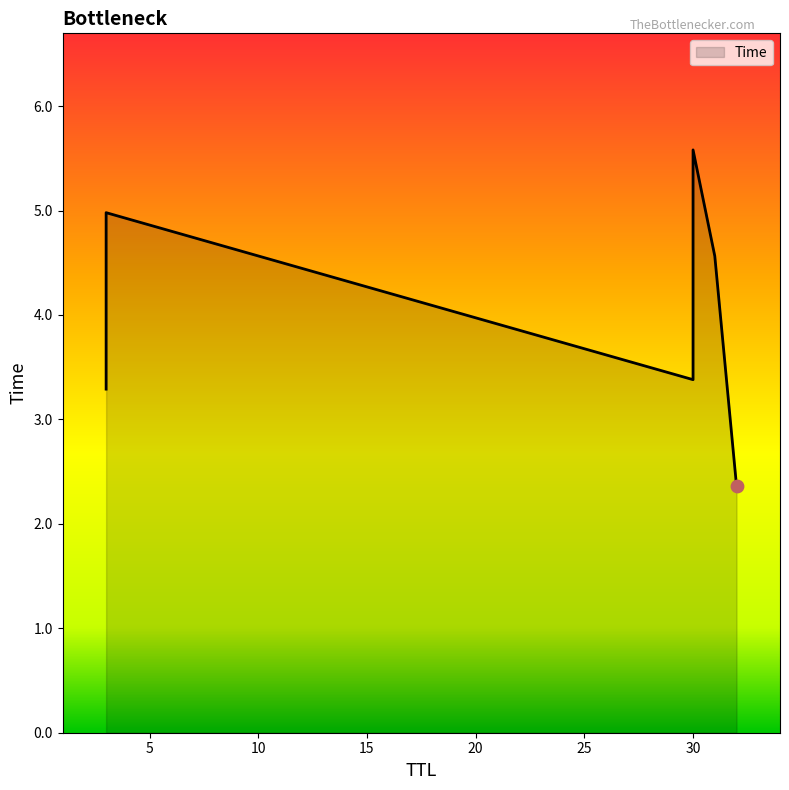

Approximately how many times larger is the value at 3 compared to 32?

1.4